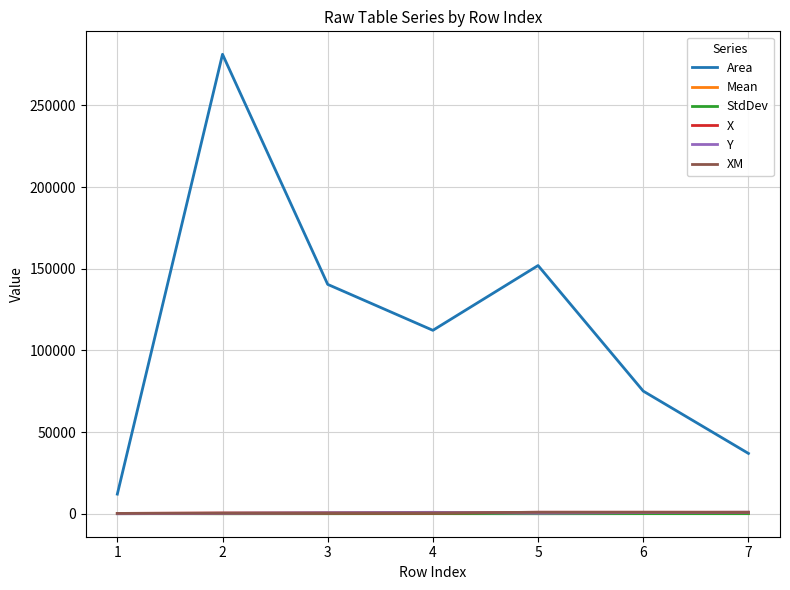

What is the total value across all series at 2?

282643.8